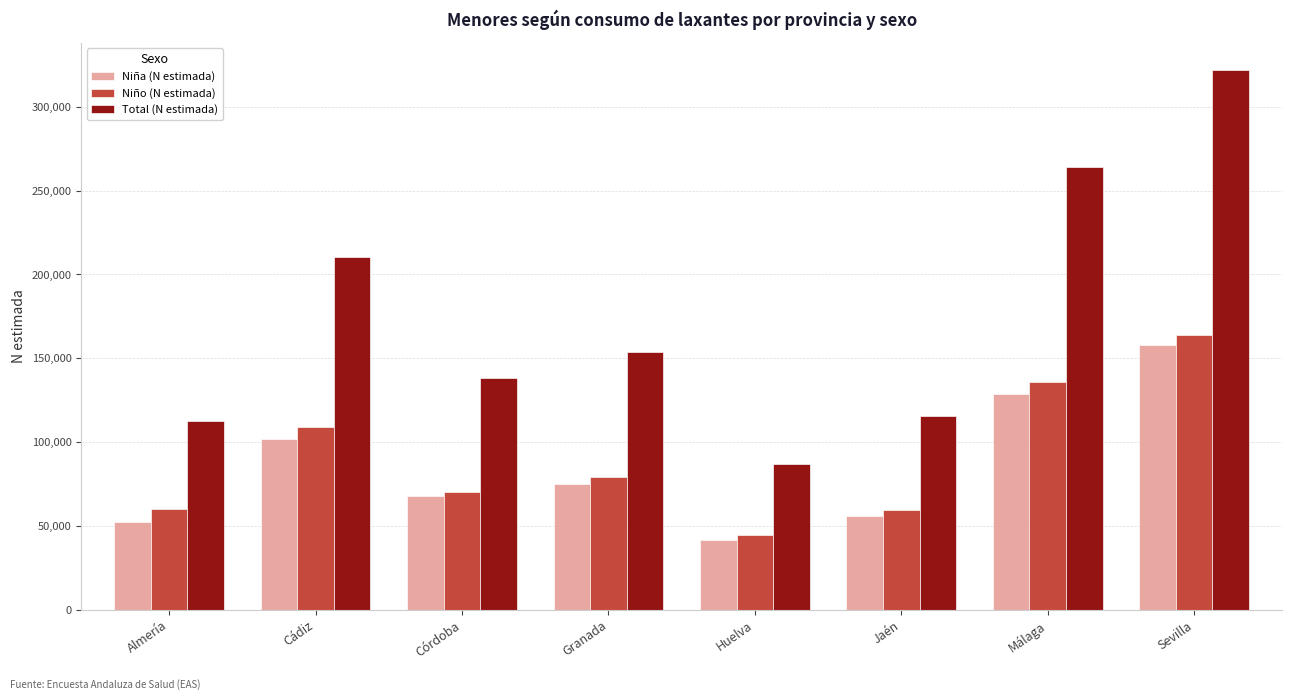

What is the label of the 7th bar from the right?

Cádiz